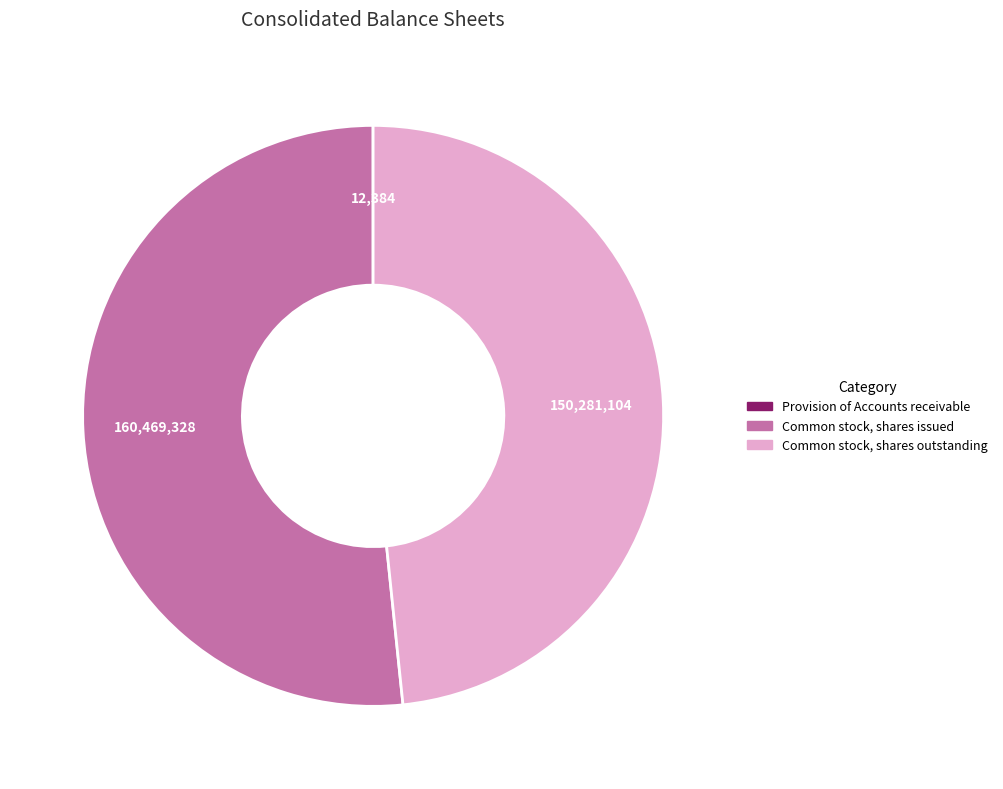

Is the sum of Common stock, shares issued and Common stock, shares outstanding greater than half?

Yes